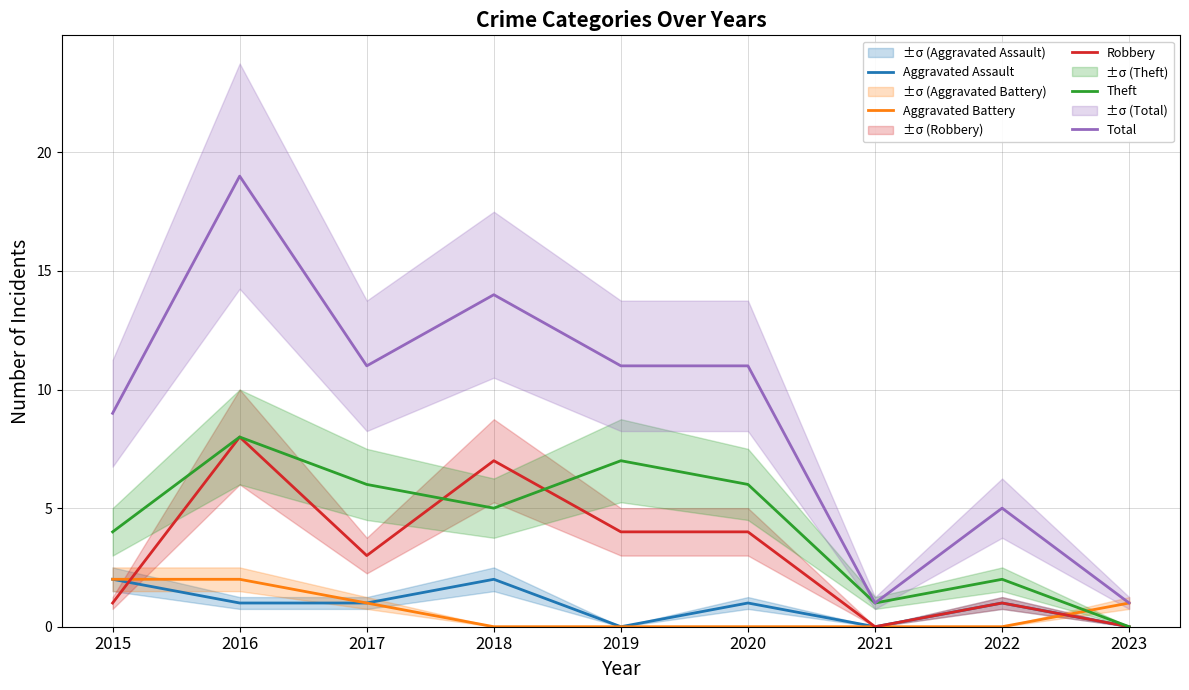

Is it true that Theft equals 4 at 2015?

True